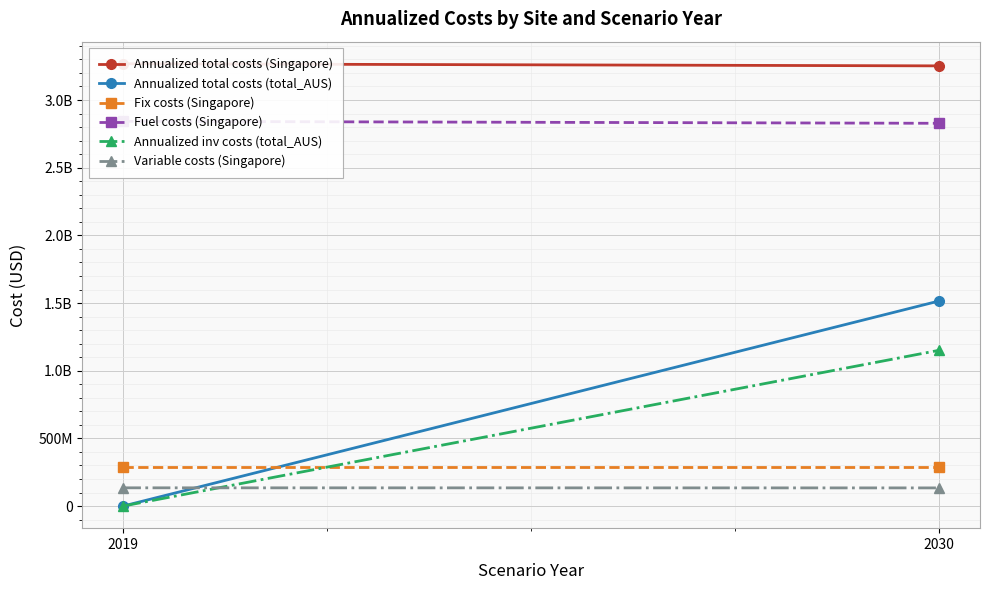

Which label corresponds to the largest value in the chart?

2019